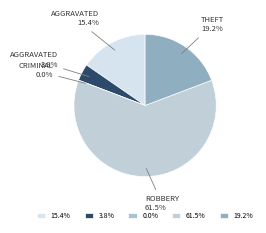

Do Criminal Sexual Assault and Robbery together represent more than half of the pie?

Yes